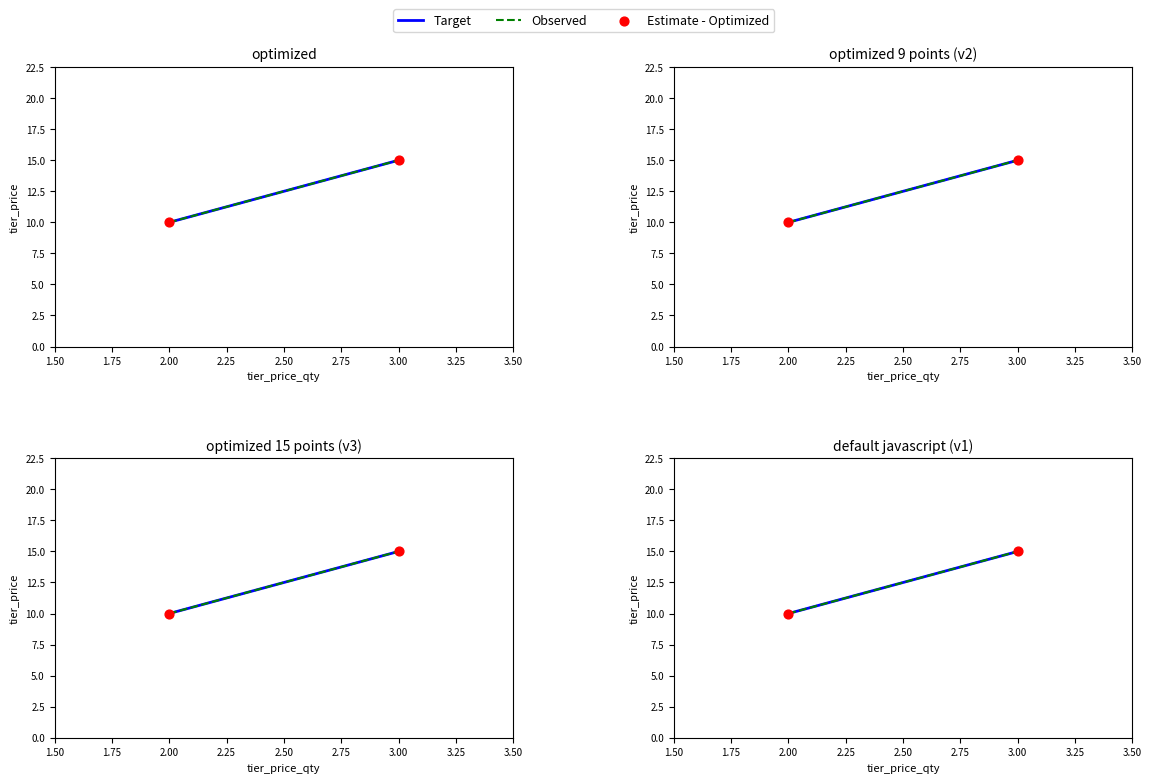

Which series reaches the maximum Y coordinate?

Target